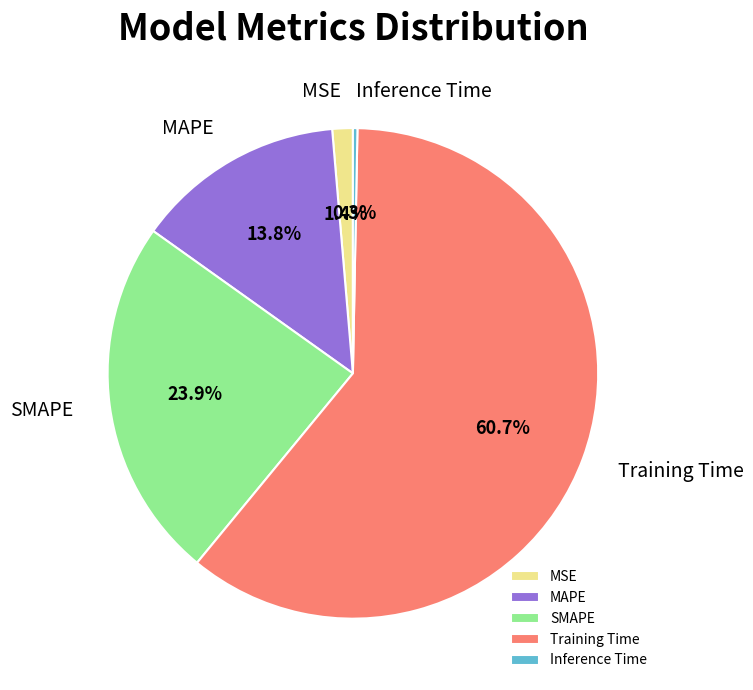

Between MAPE and SMAPE, which is larger?

SMAPE